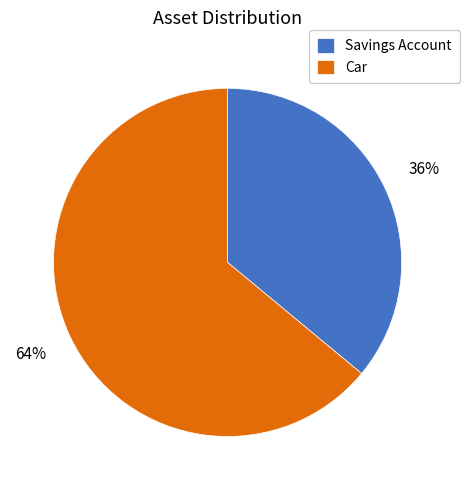

How many slices are in this pie chart?

2